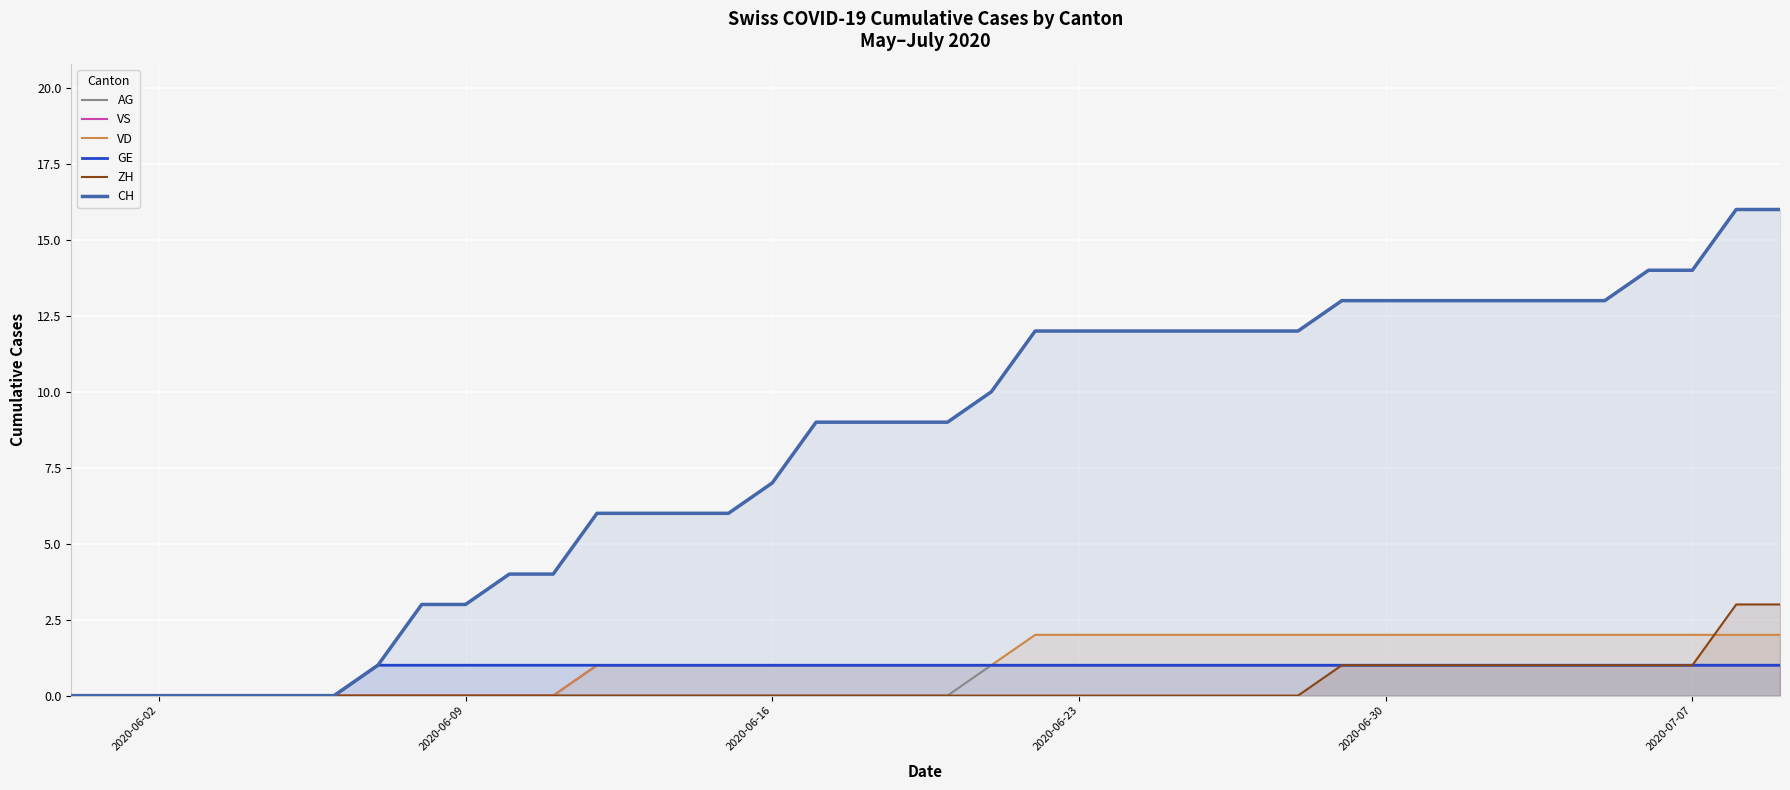

True or false: AG and VD cross at least once.

False